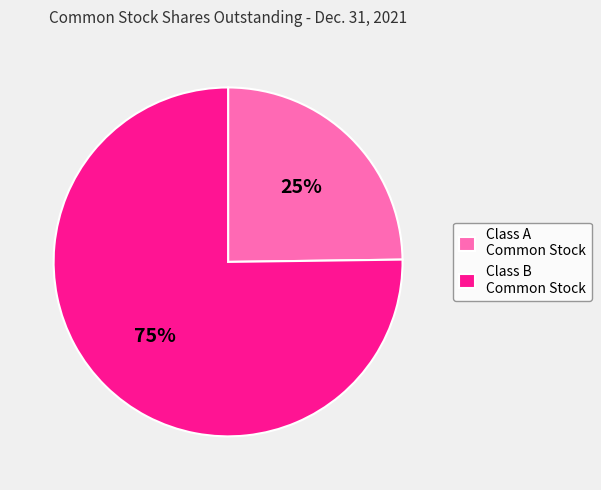

The Class B Common Stock slice represents 81% of the pie. True or false?

False